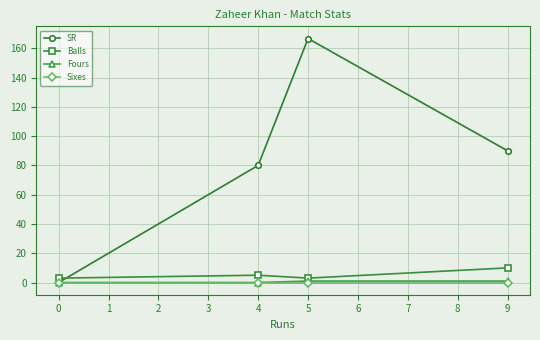

Which label corresponds to the largest value in the chart?

5